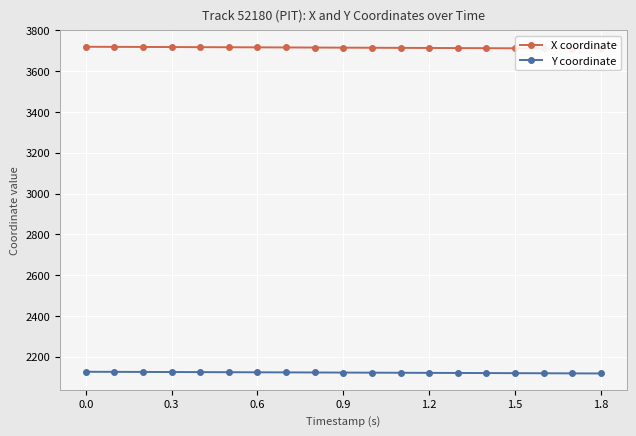

True or false: X coordinate has more than 2 interior local peaks.

False